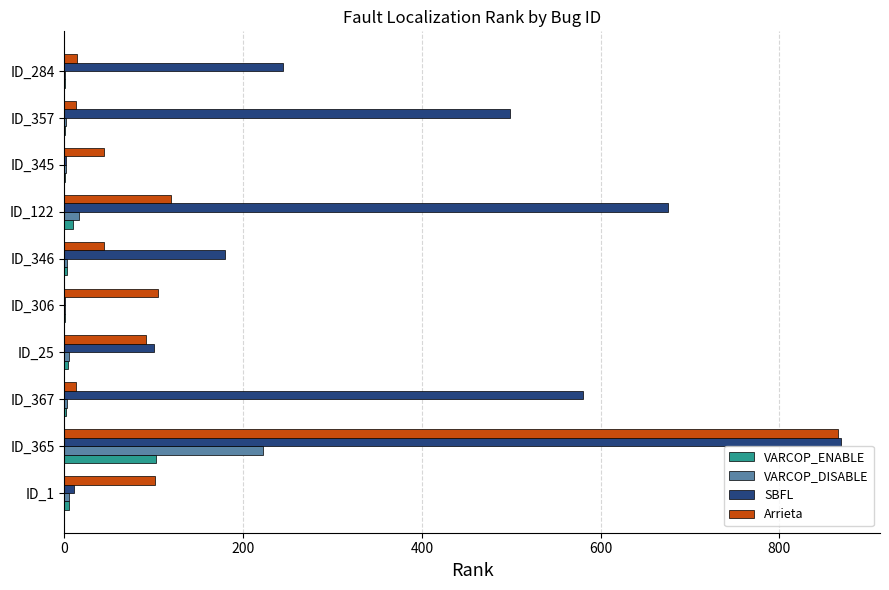

Count the number of data series in this chart.

4